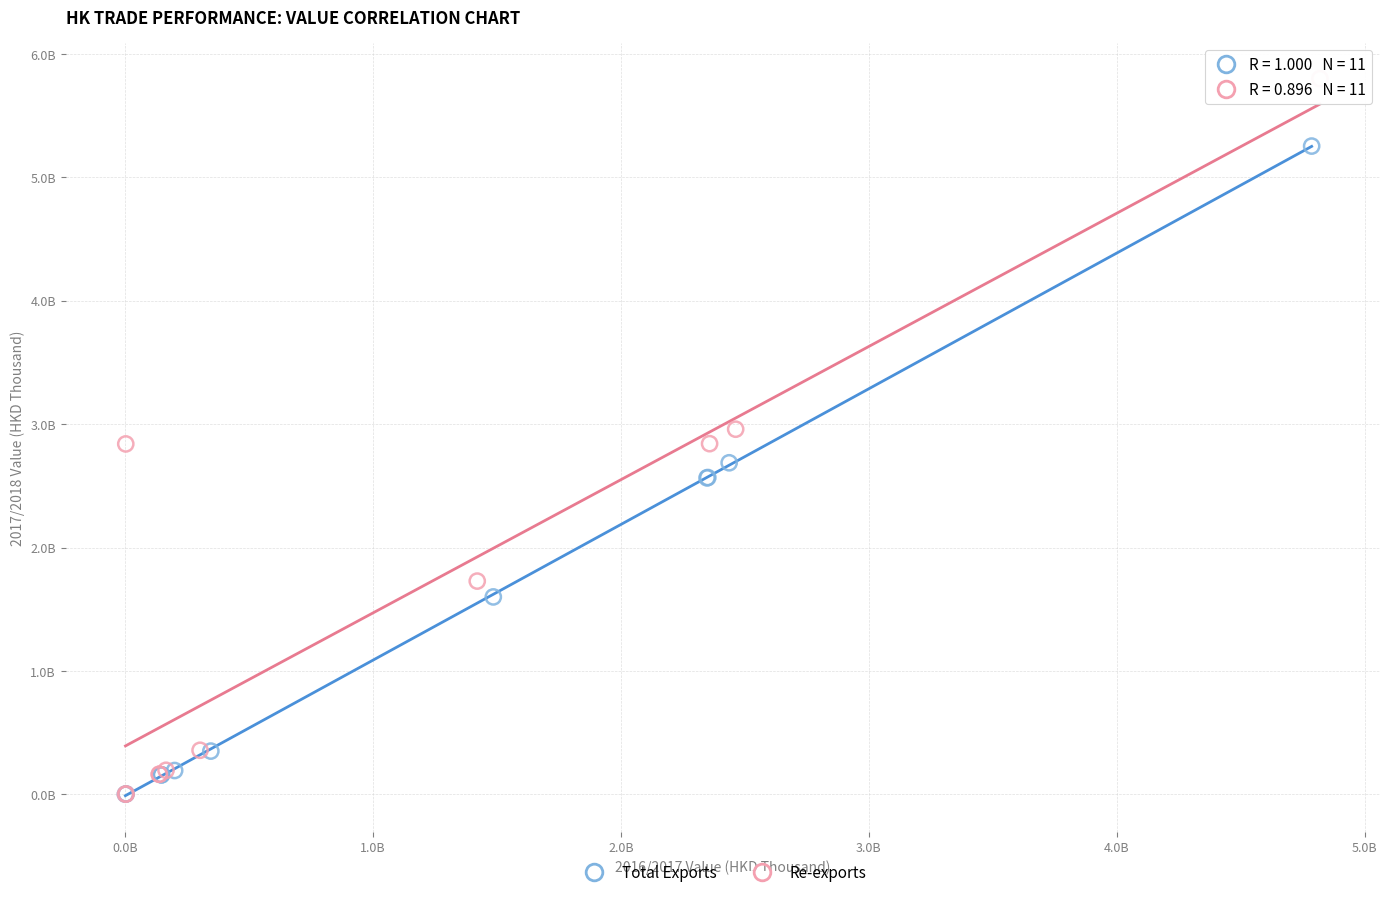

Which series has the largest Y range (max minus min)?

Re-exports